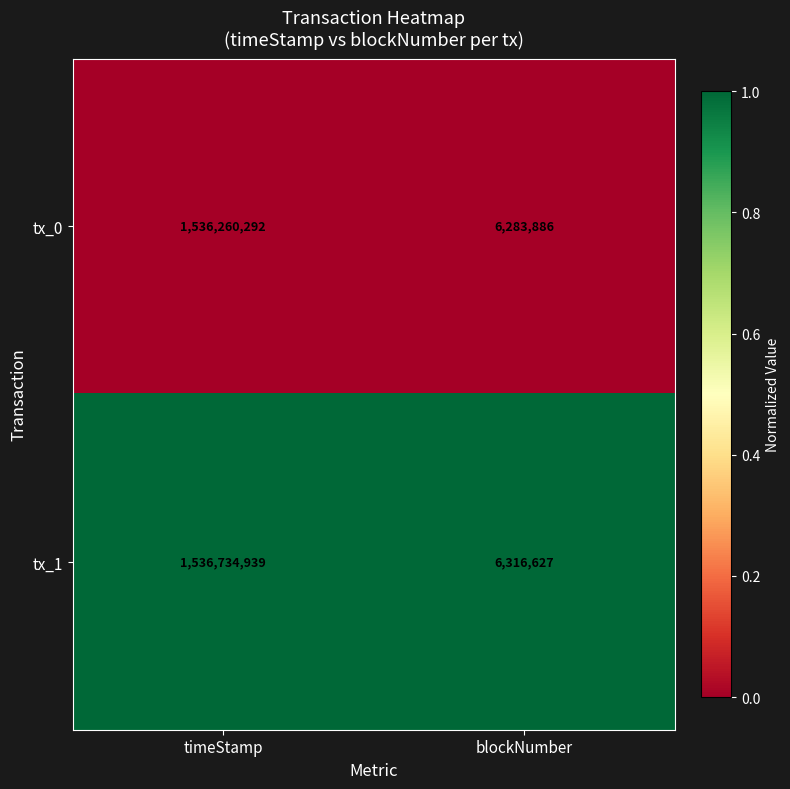

What is the greatest value displayed?

1536734939